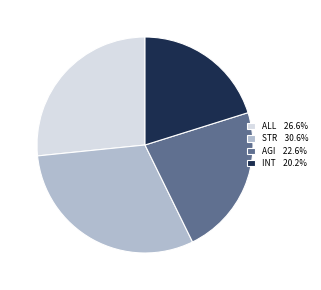

Does any single category account for the majority?

No